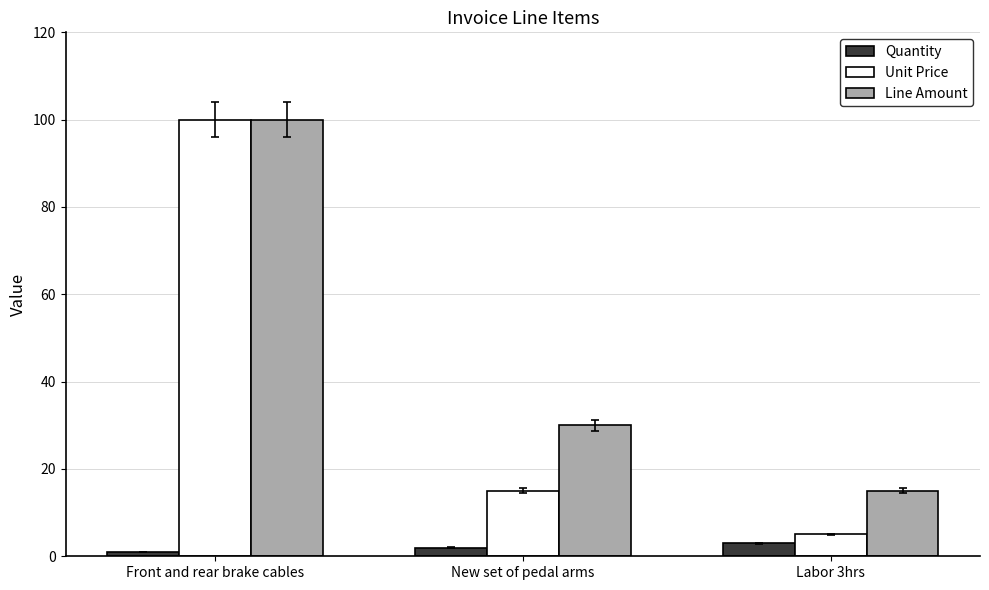

Which series has the largest range (max minus min)?

Unit Price